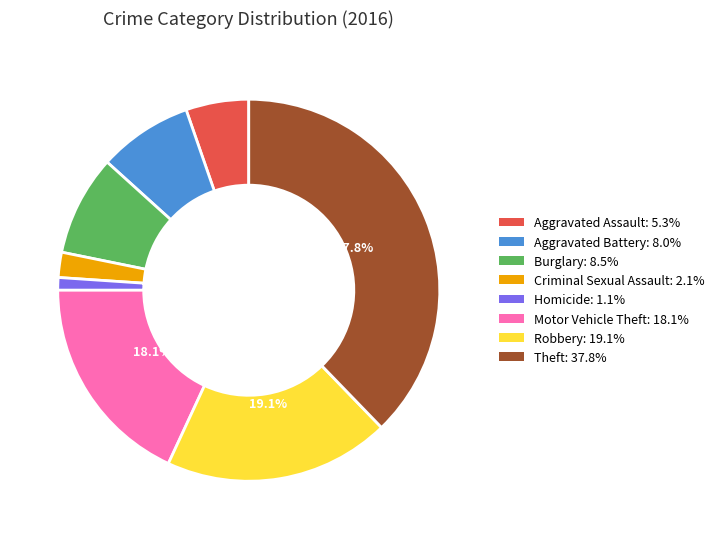

The Aggravated Assault slice represents 20% of the pie. True or false?

False